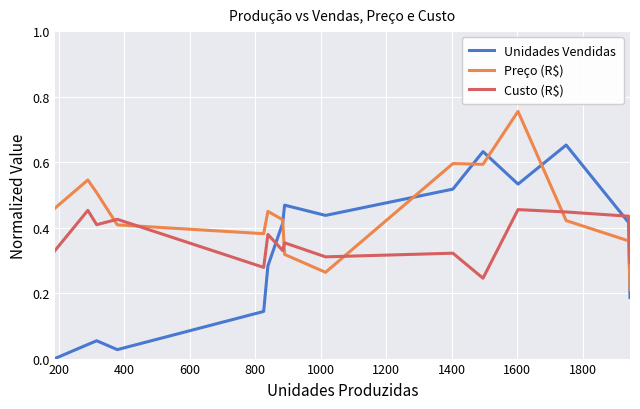

Which series has the widest spread of values?

Unidades Vendidas